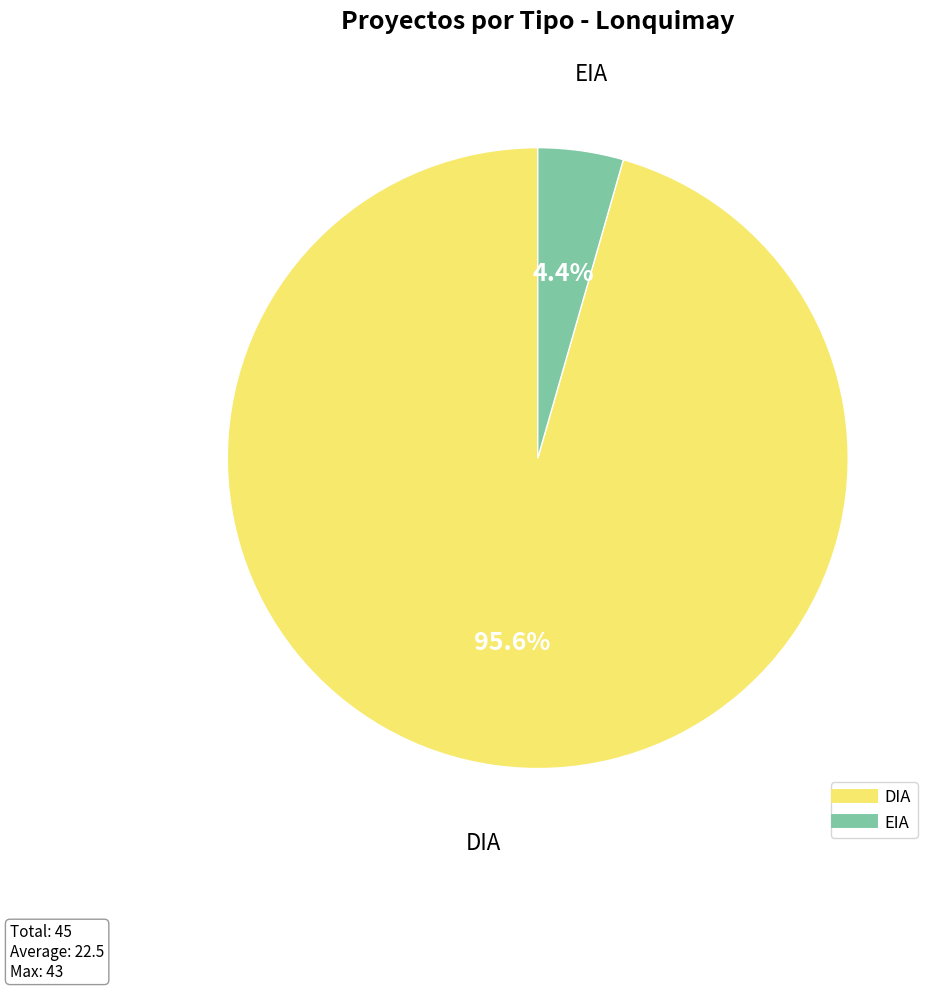

What is the smallest slice in the pie chart?

EIA